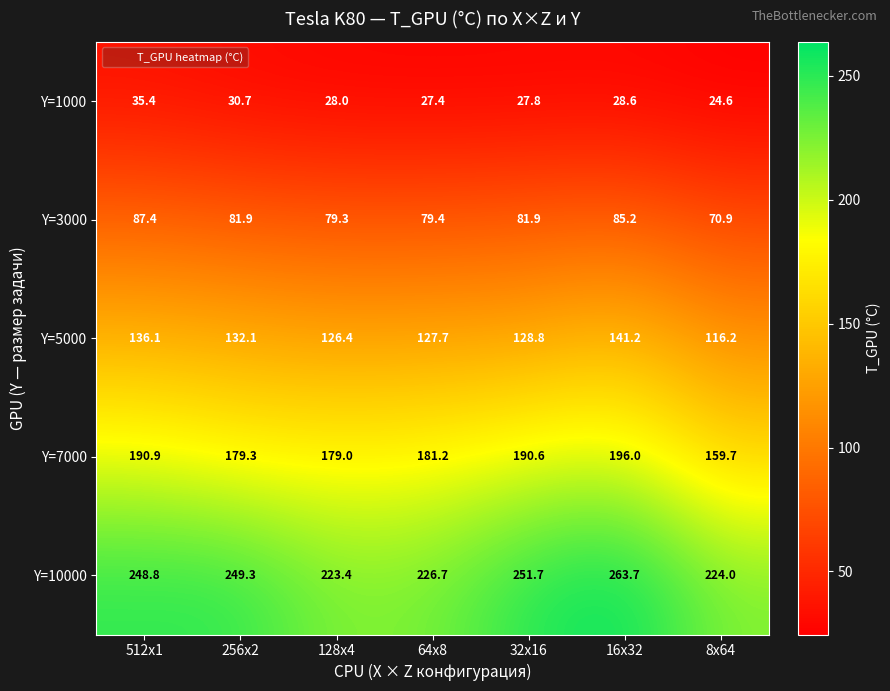

Rank the series by their maximum value, from highest to lowest.

Y=10000, Y=7000, Y=5000, Y=3000, Y=1000